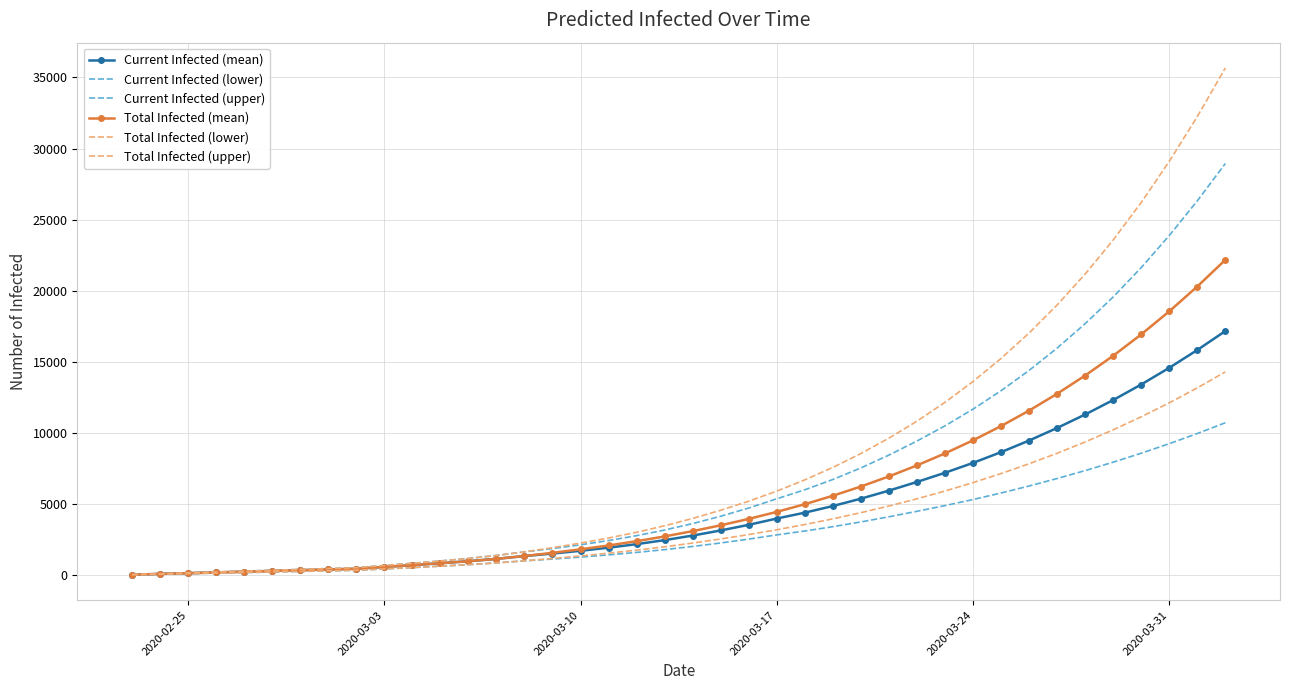

True or false: Current Infected (upper) and Current Infected (lower) cross at least once.

False